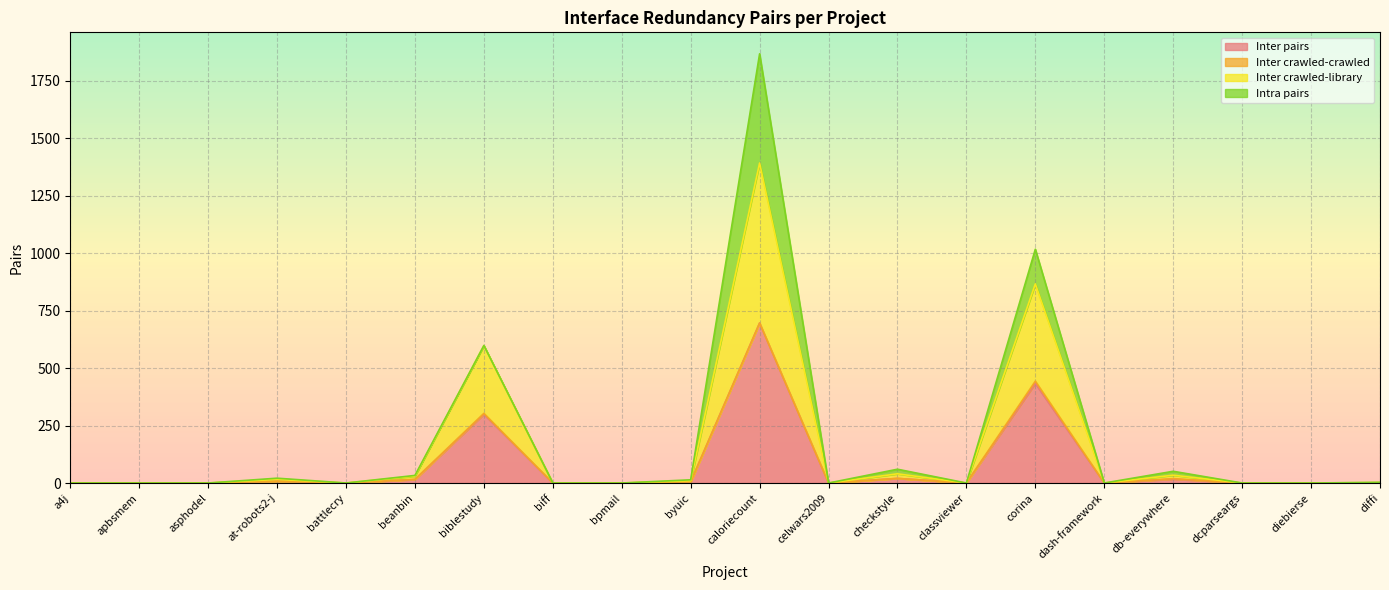

At which category is the sum across all series the highest?

caloriecount